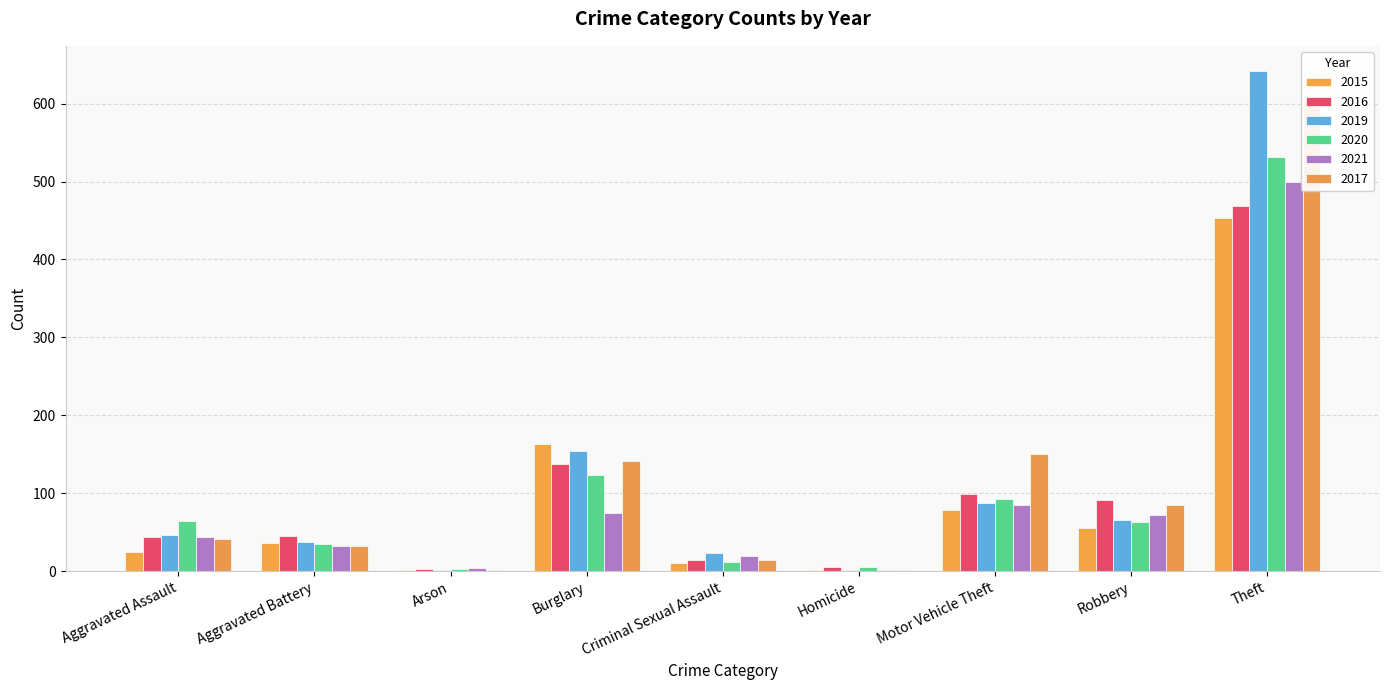

How many groups of bars are there?

9